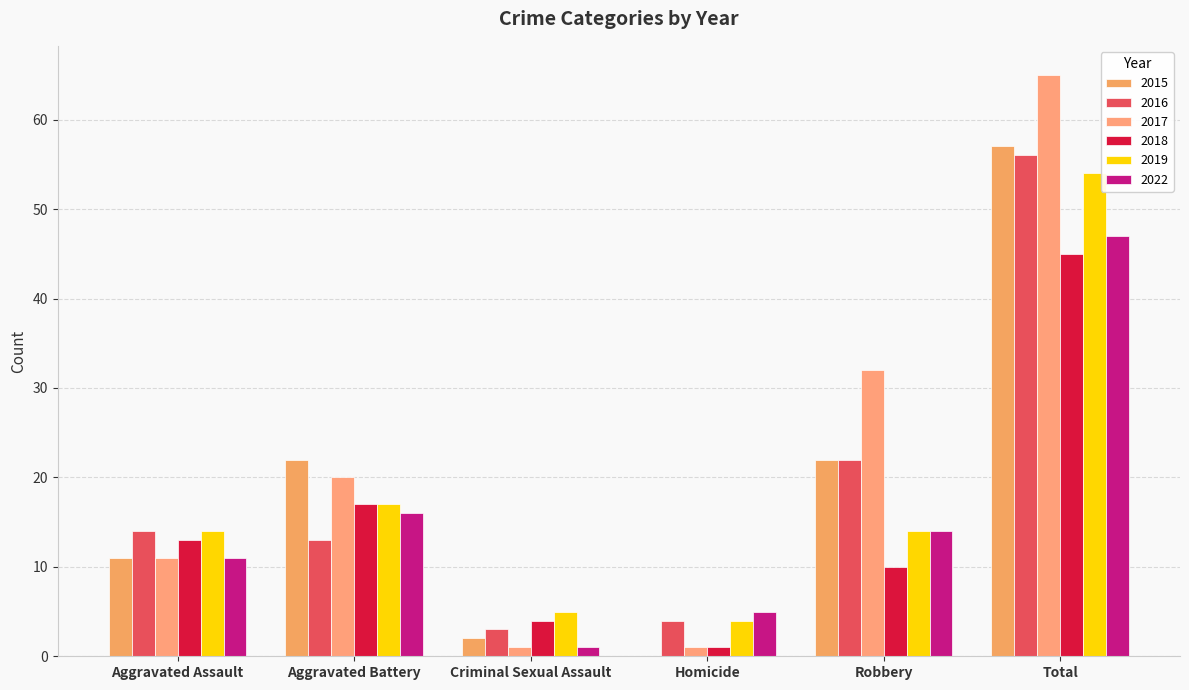

What position from the right is Aggravated Assault?

6